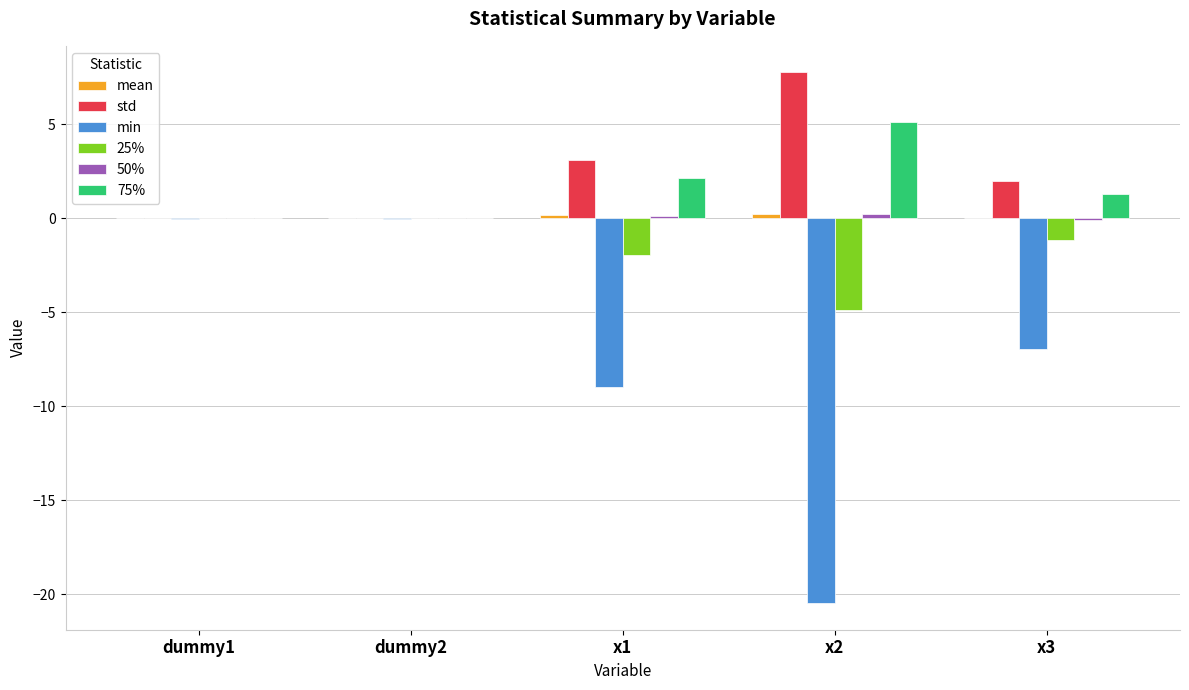

How many data points does each series have?

5